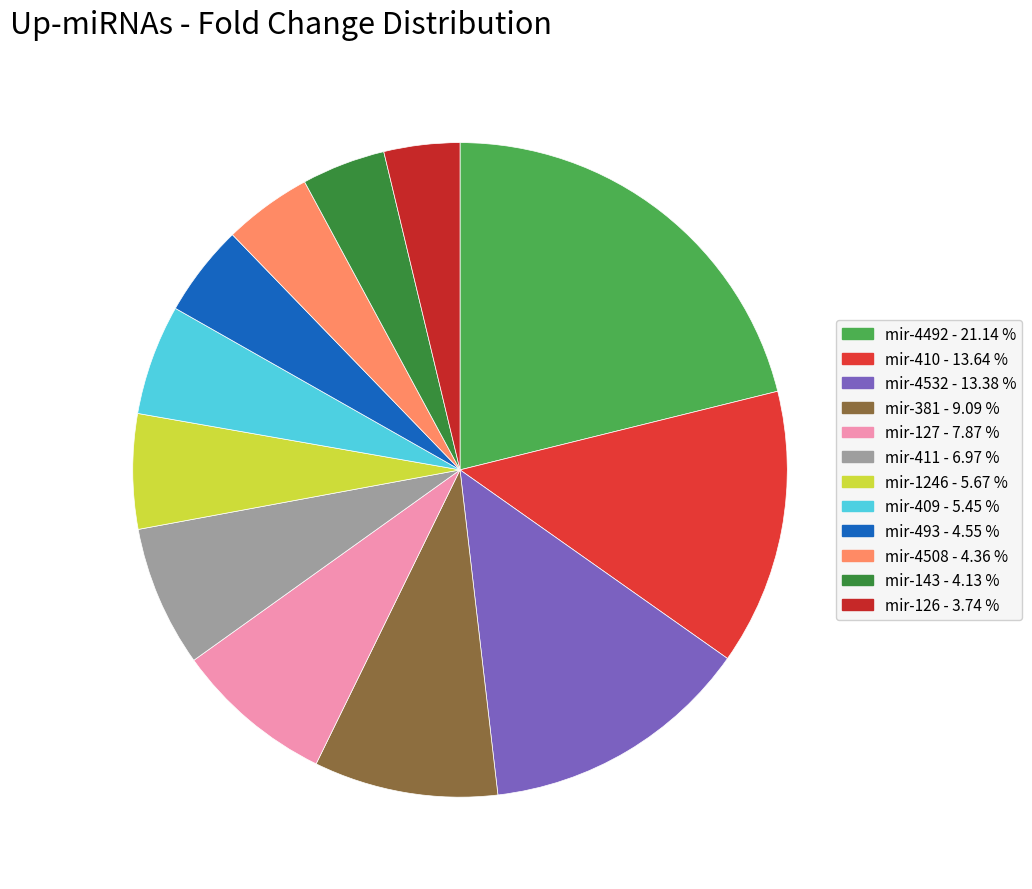

Rank the categories by value from lowest to highest.

mir-126, mir-143, mir-4508, mir-493, mir-409, mir-1246, mir-411, mir-127, mir-381, mir-4532, mir-410, mir-4492